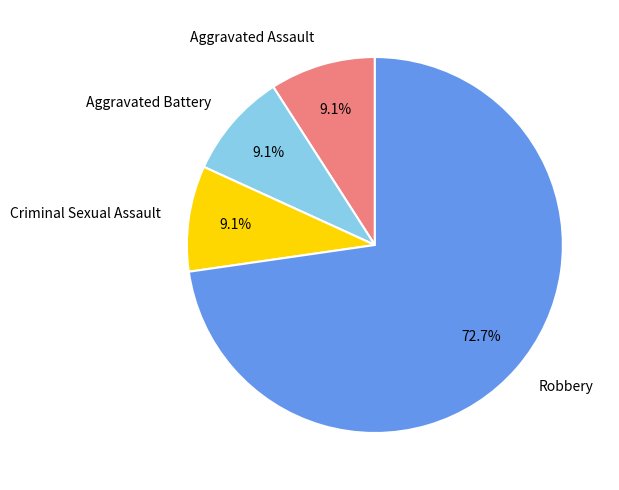

What is the ratio of the value at Aggravated Battery to the value at Robbery?

0.1